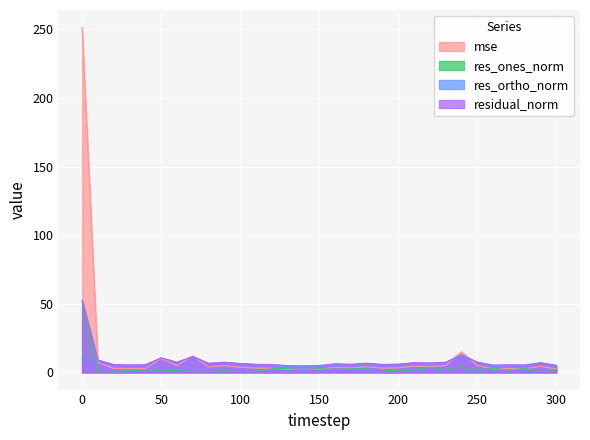

What is the maximum value for mse?

251.5